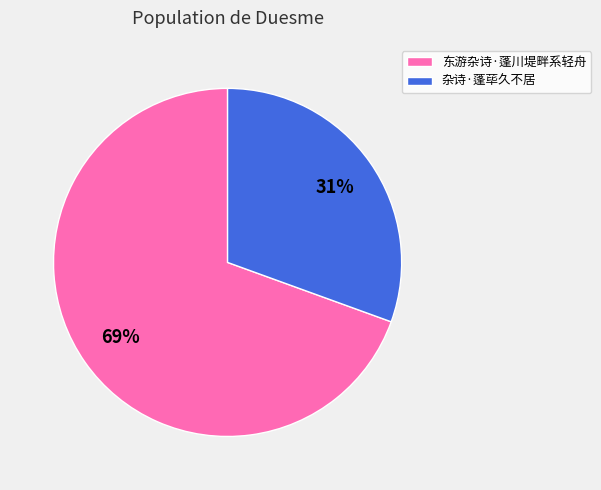

To the nearest percent, what is the average slice percentage?

50%